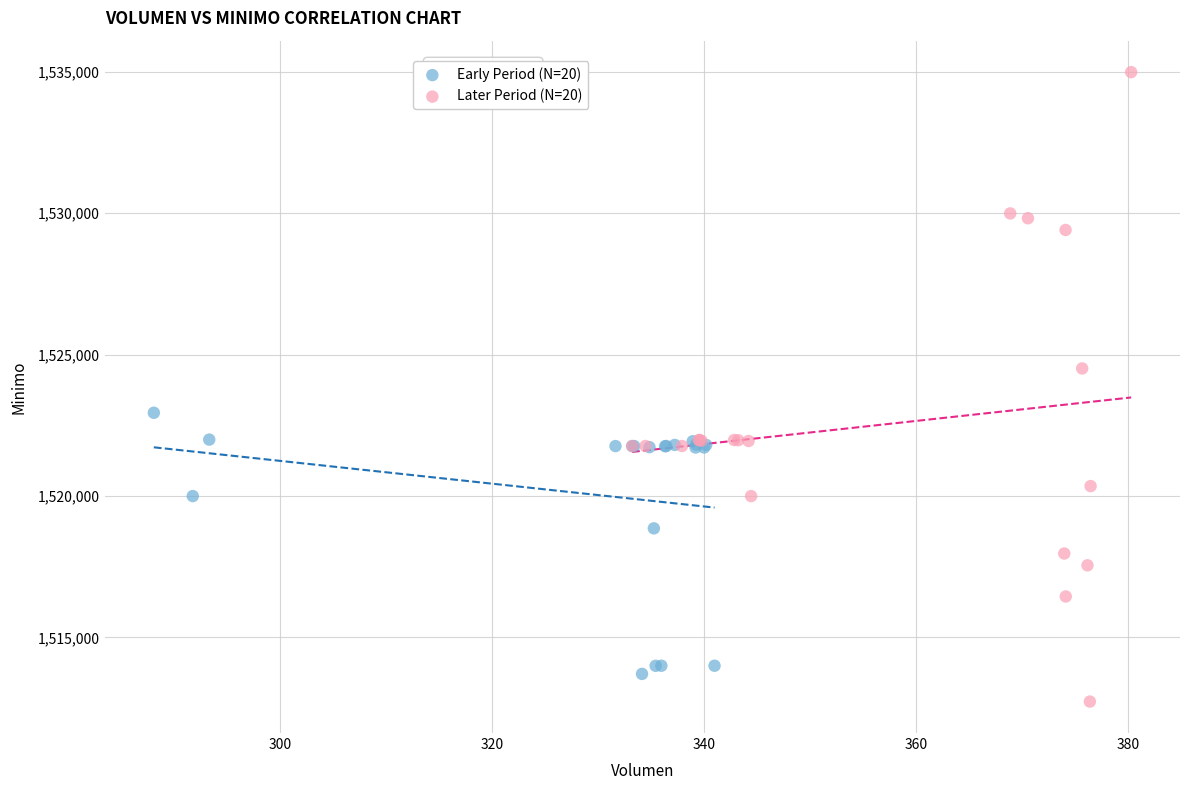

Which series contains the highest Y value?

Later Period (N=20)